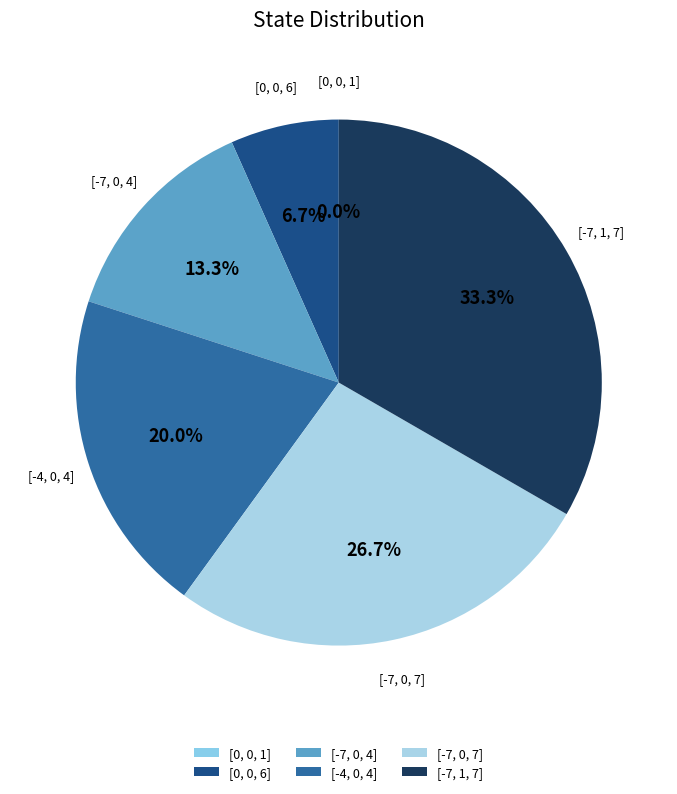

What is the smallest slice in the pie chart?

[0, 0, 1]